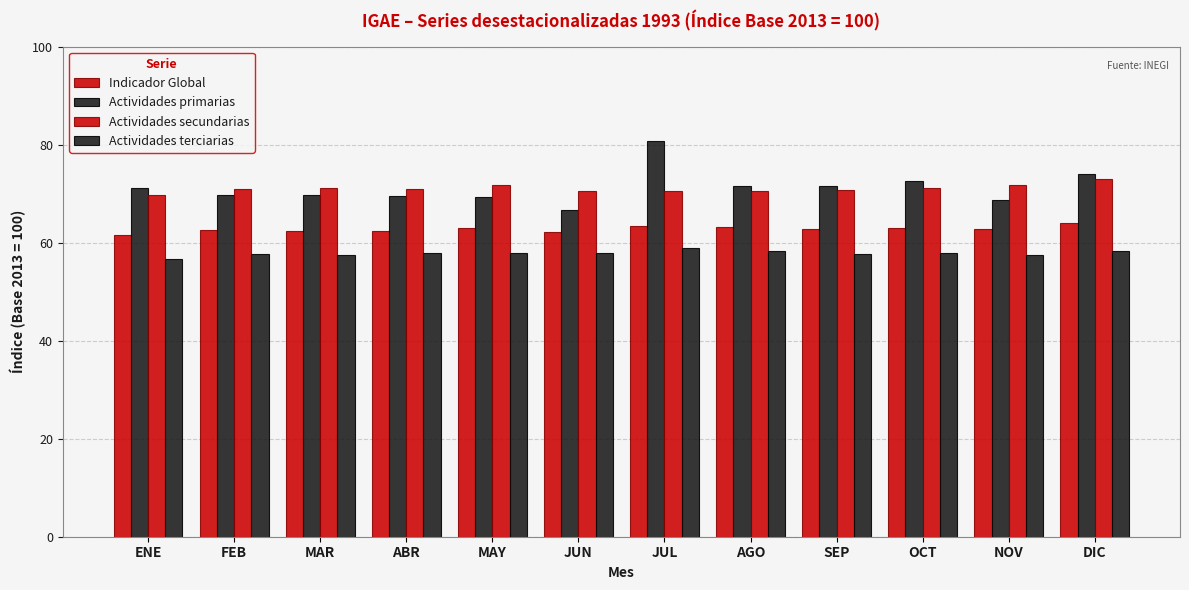

Is the value of Indicador Global at AGO greater than the value of Actividades terciarias at ABR?

Yes